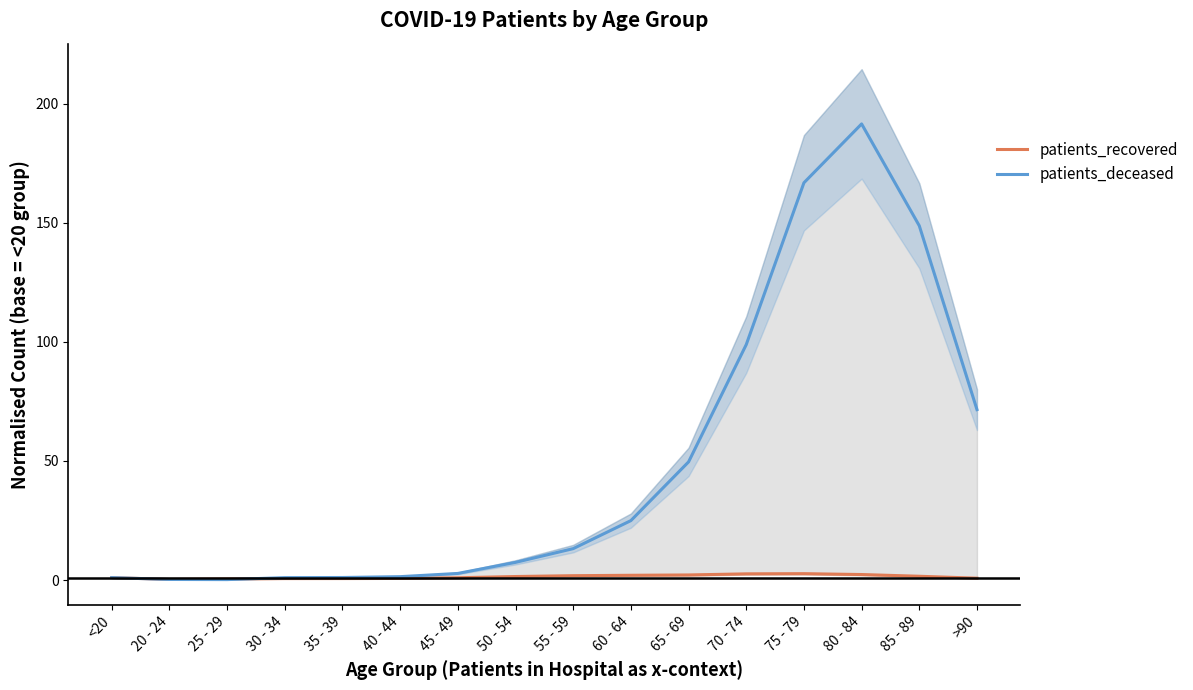

Reading left to right, list all the values displayed in this chart.

patients_recovered: 1.0	0.3	0.4	0.6	0.6	0.7	1.0	1.5	1.8	2.0	2.1	2.6	2.7	2.3	1.6	0.8
patients_deceased: 1.0	0.2	0.2	1.0	1.1	1.4	2.8	7.4	13.2	24.9	49.6	98.8	166.8	191.5	148.7	71.5